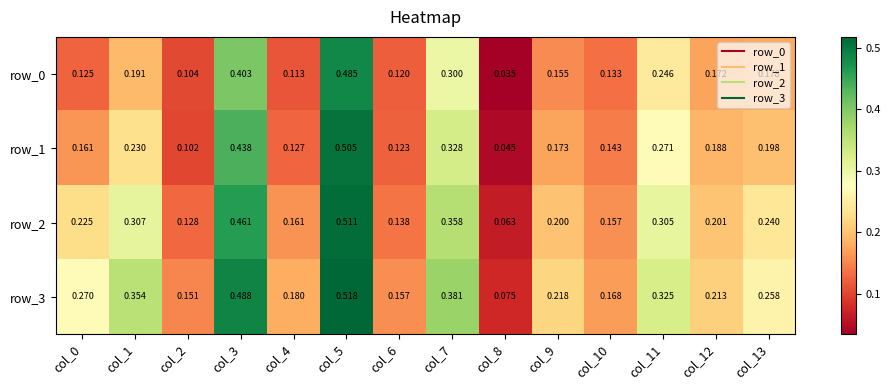

What is the difference between the maximum and minimum values in the row_1 series?

0.5